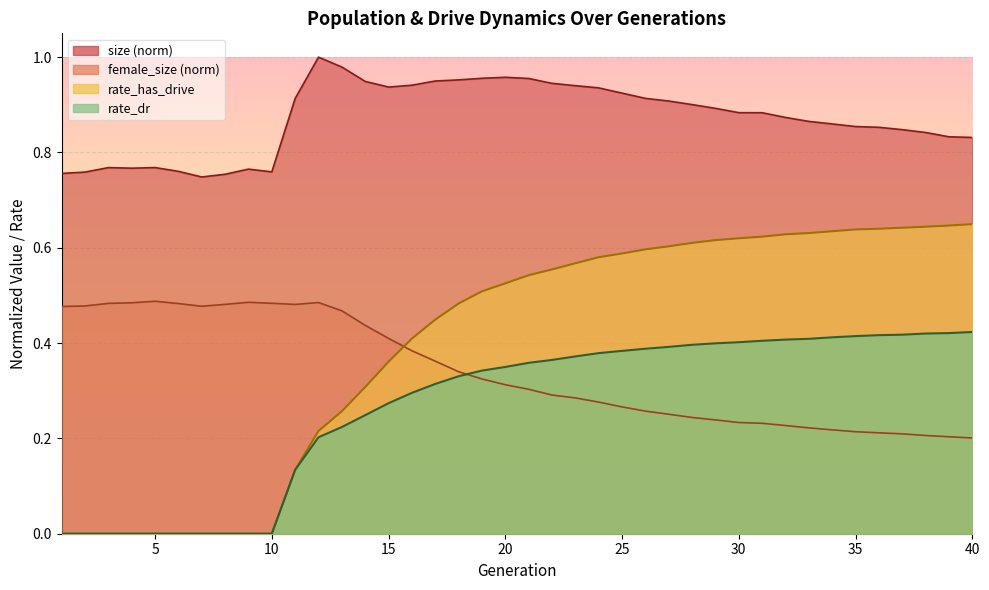

What is the spread (max minus min) of values at 10?

0.8